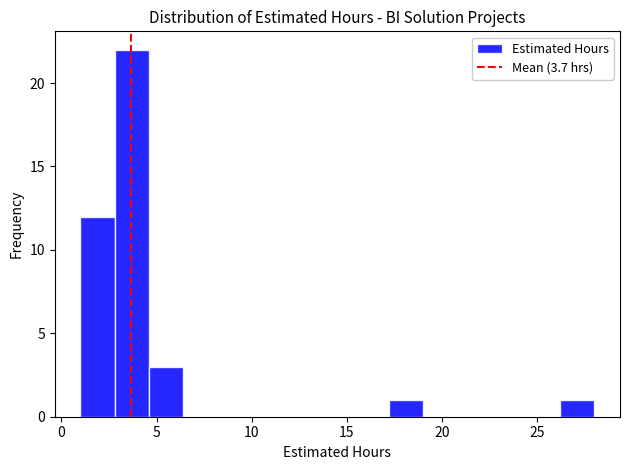

Around what value on the x-axis is the tallest bar? Give the approximate position of its centre, as read against the axis.

3.5